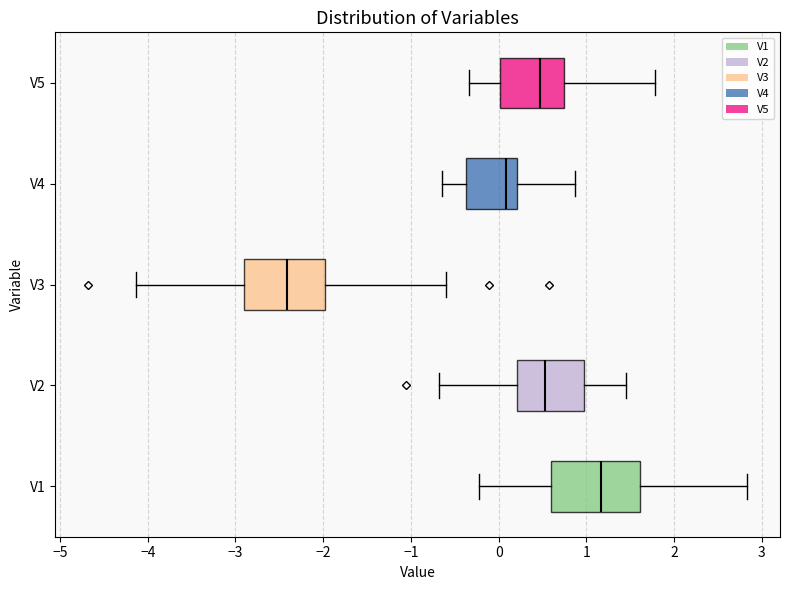

Where is the left edge of the box for V1 on the x-axis? The values are not printed on the chart, so give them approximately, as read against the axis.

0.6